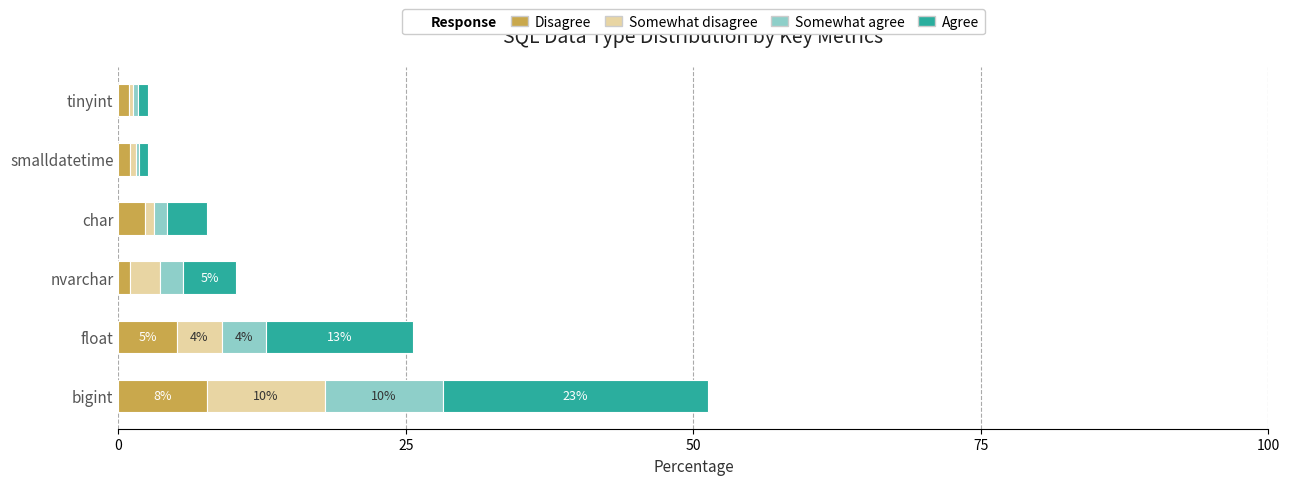

What is the highest value of the Disagree series?

7.7